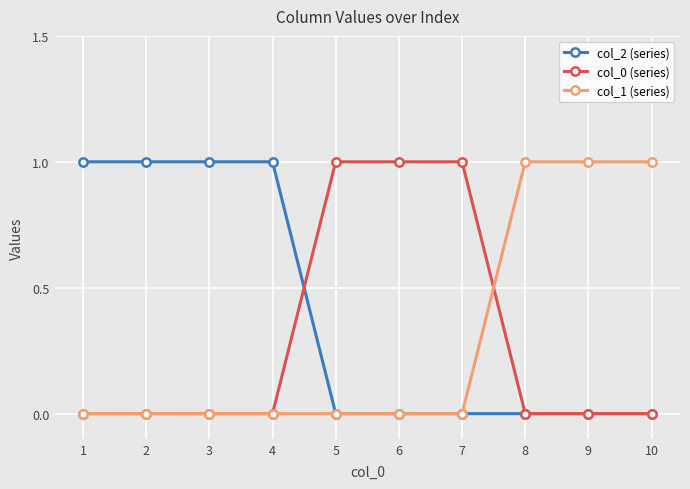

Which series has the largest total across all categories?

col_2 (series)